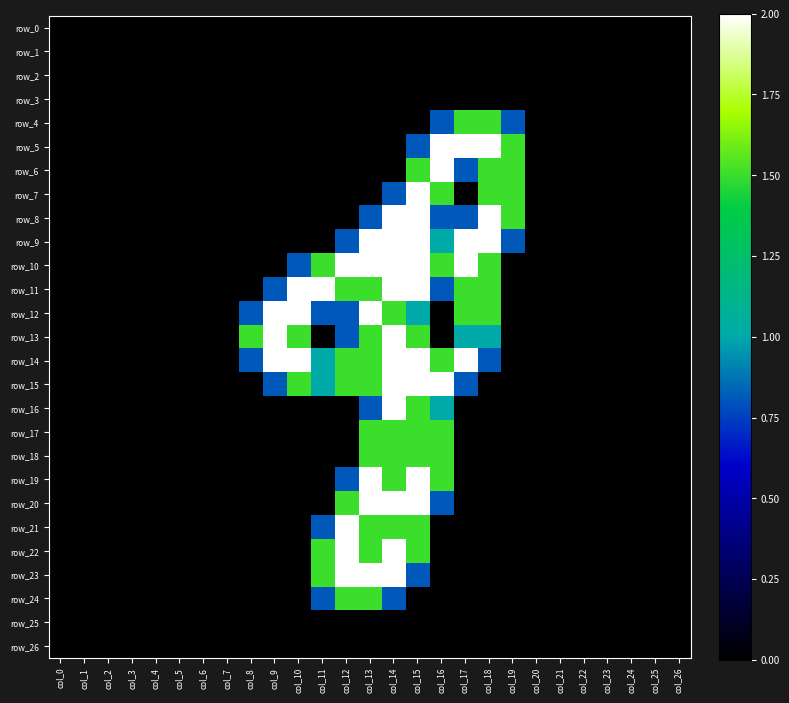

What is the difference between the row_21 values at col_12 and col_22?

2.0